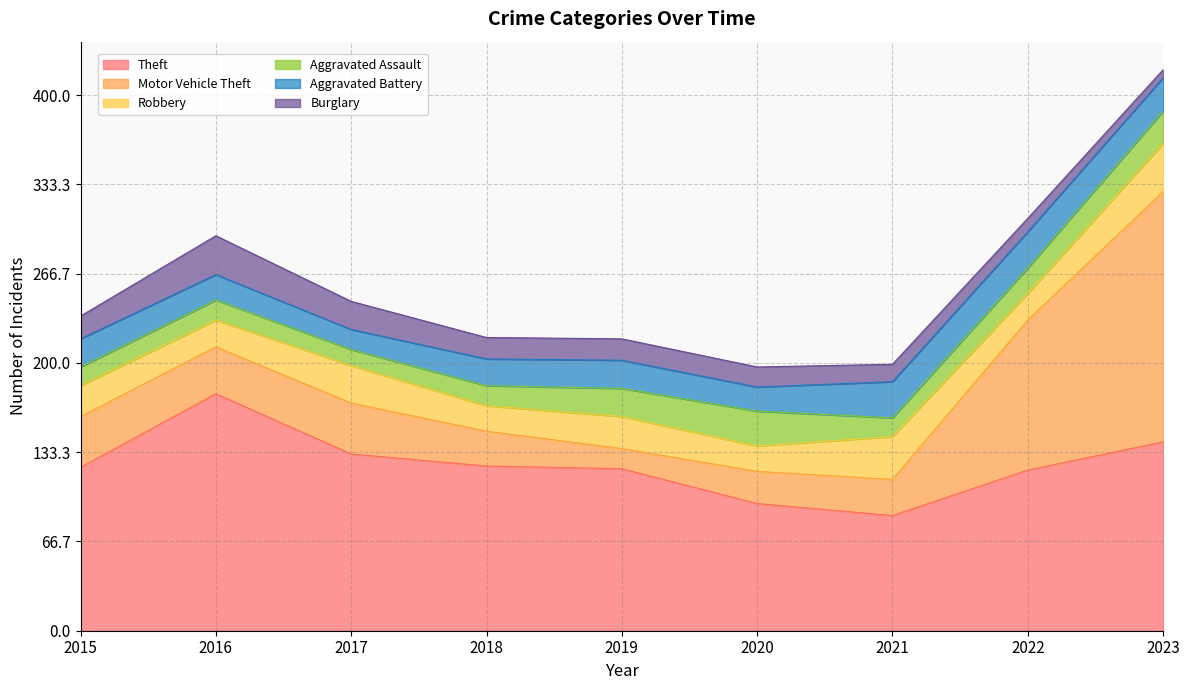

Reading left to right, what are all the values shown in this chart?

Theft: 2015=122	2016=177	2017=132	2018=123	2019=121	2020=95	2021=86	2022=120	2023=141
Motor Vehicle Theft: 2015=38	2016=35	2017=38	2018=26	2019=15	2020=24	2021=27	2022=112	2023=187
Robbery: 2015=23	2016=20	2017=28	2018=19	2019=24	2020=19	2021=32	2022=20	2023=36
Aggravated Assault: 2015=14	2016=15	2017=12	2018=15	2019=21	2020=26	2021=14	2022=19	2023=24
Aggravated Battery: 2015=21	2016=19	2017=15	2018=20	2019=21	2020=18	2021=27	2022=27	2023=25
Burglary: 2015=17	2016=29	2017=21	2018=16	2019=16	2020=15	2021=13	2022=10	2023=6